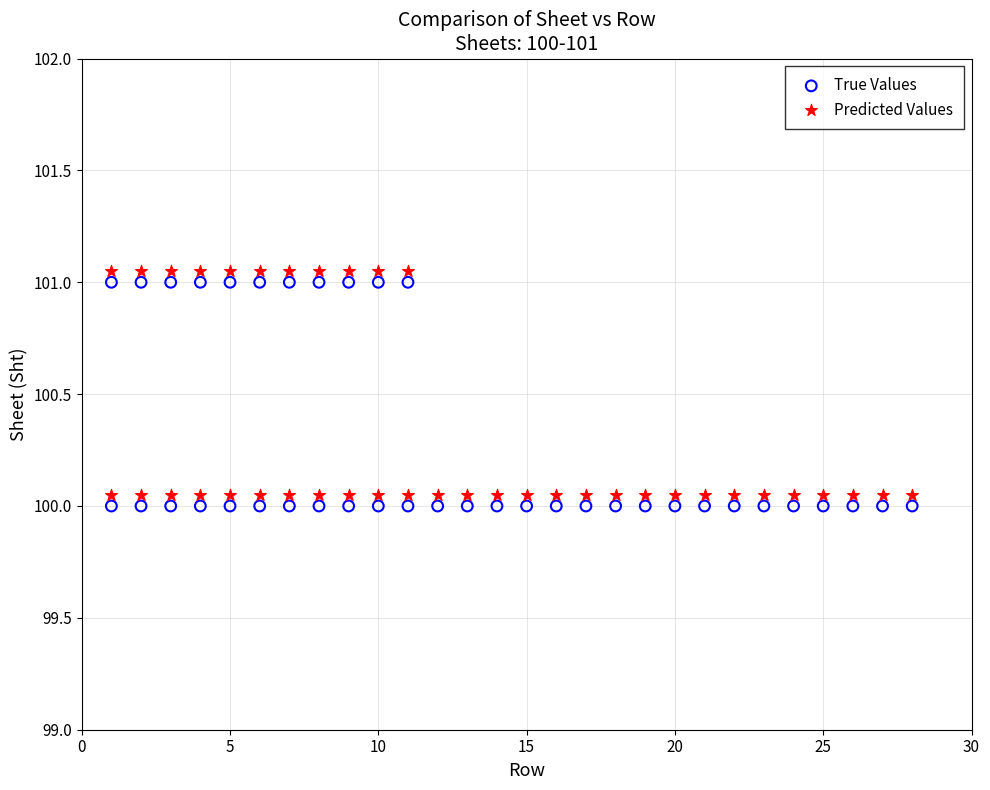

Which series contains the highest Y value?

Predicted Values